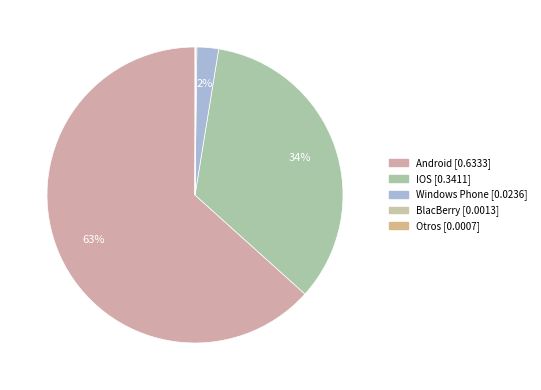

What percentage is the IOS slice, to the nearest percent?

34%